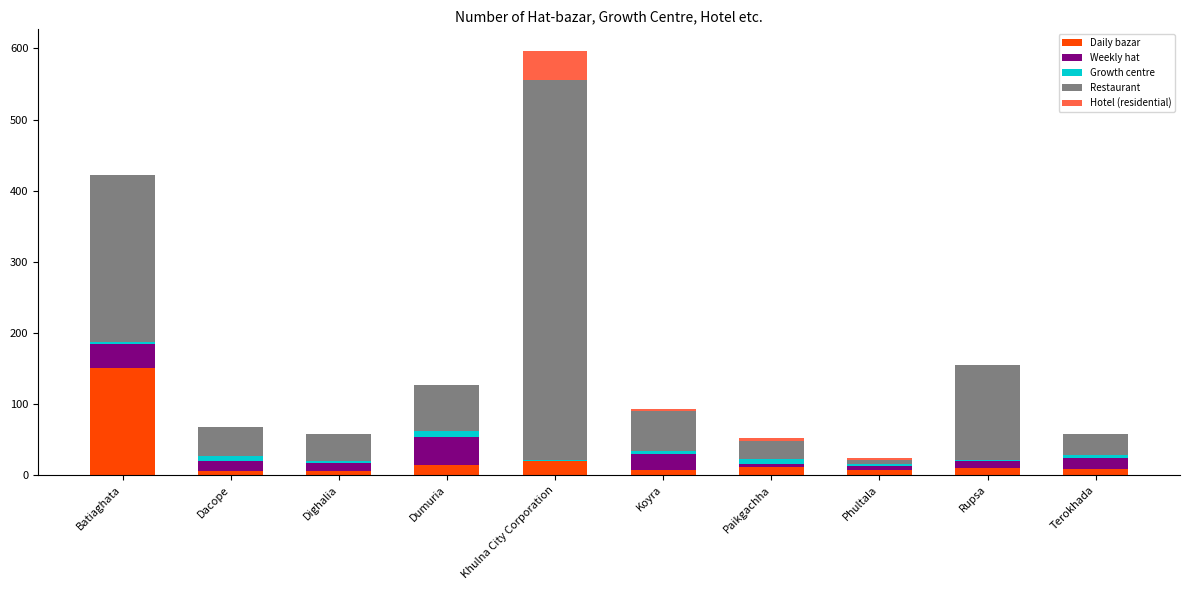

At which category is the sum across all series the highest?

Khulna City Corporation